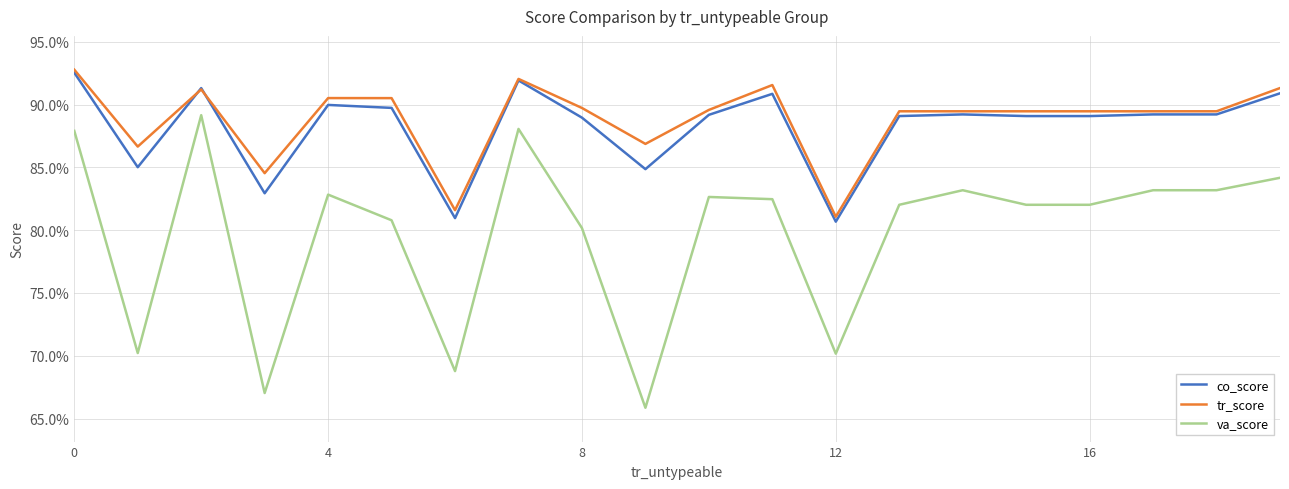

True or false: va_score and tr_score cross at least once.

False